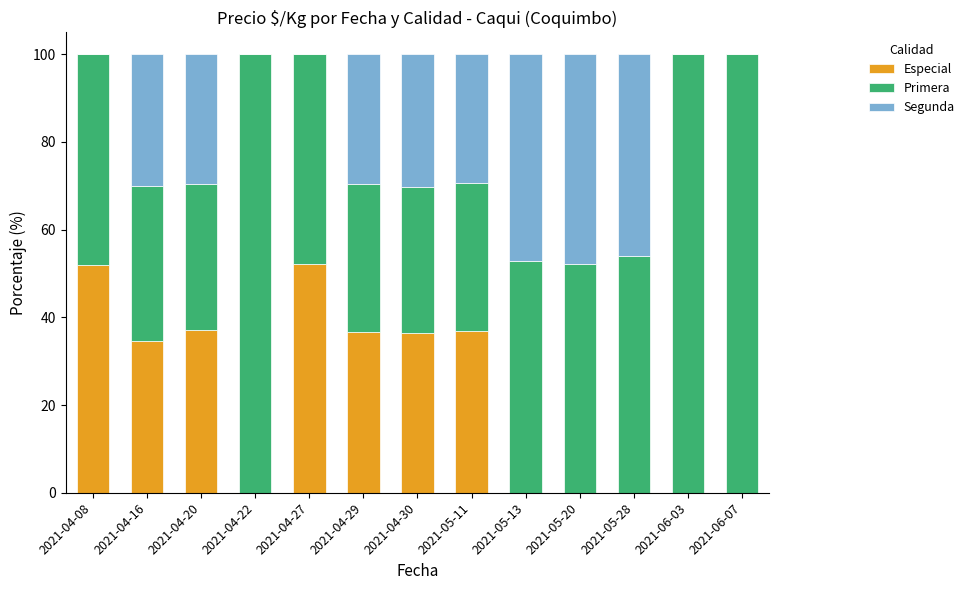

What is the highest value of the Especial series?

52.2